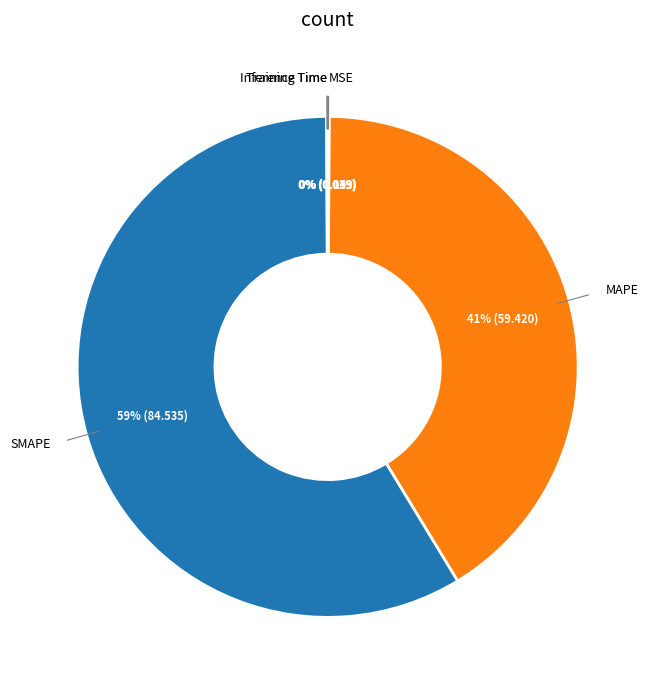

To the nearest percent, what is the difference between the largest and smallest slice percentages?

59%